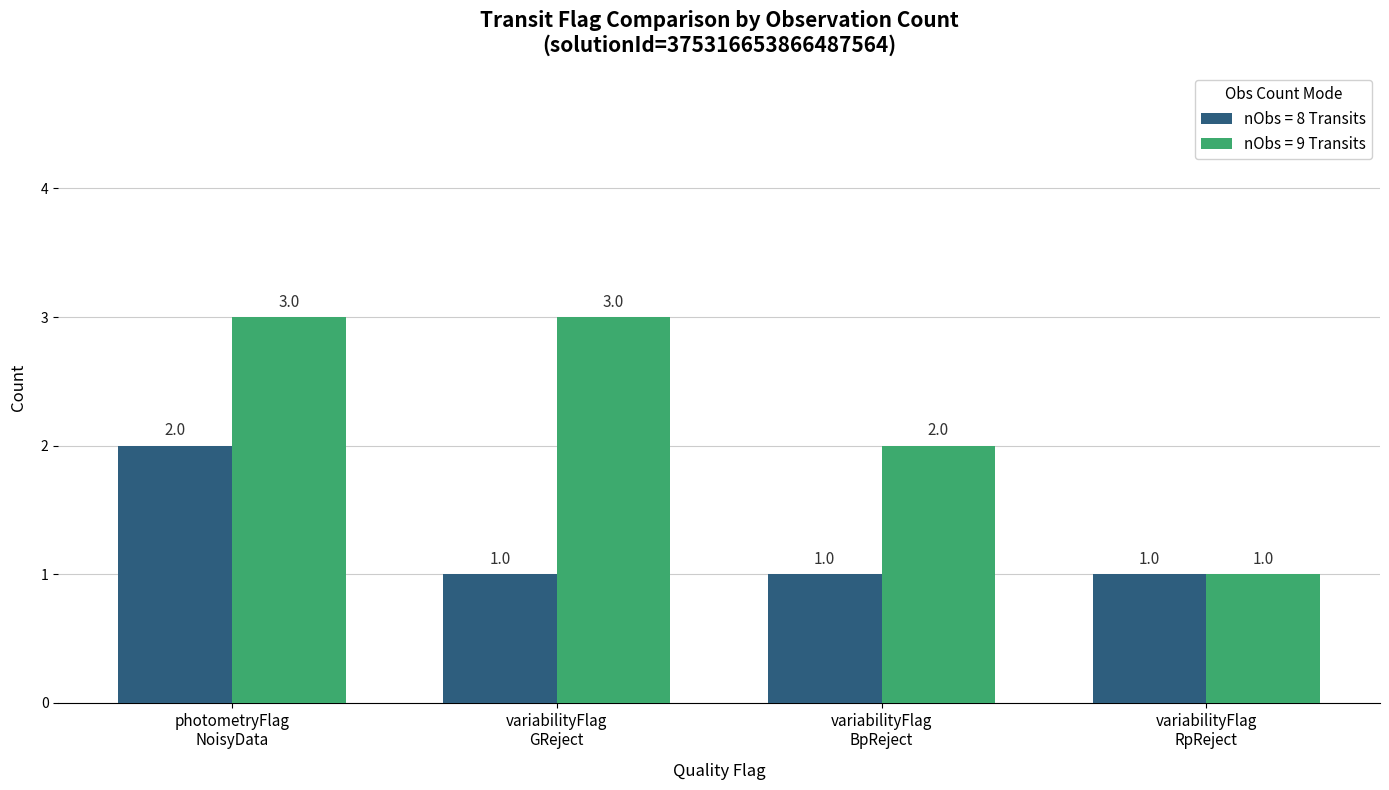

Reading left to right, list all the values displayed in this chart.

nObs = 8 Transits: 2	1	1	1
nObs = 9 Transits: 3	3	2	1